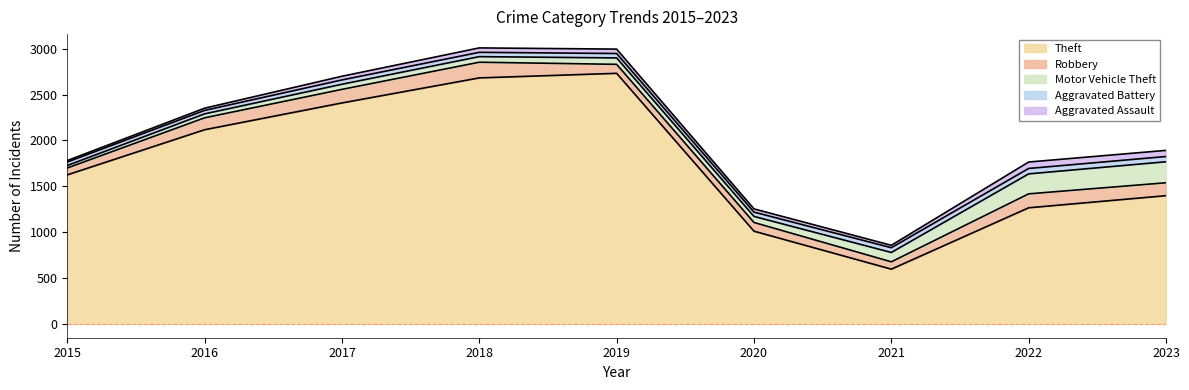

What are all the series names shown in the legend?

Theft, Robbery, Motor Vehicle Theft, Aggravated Battery, Aggravated Assault